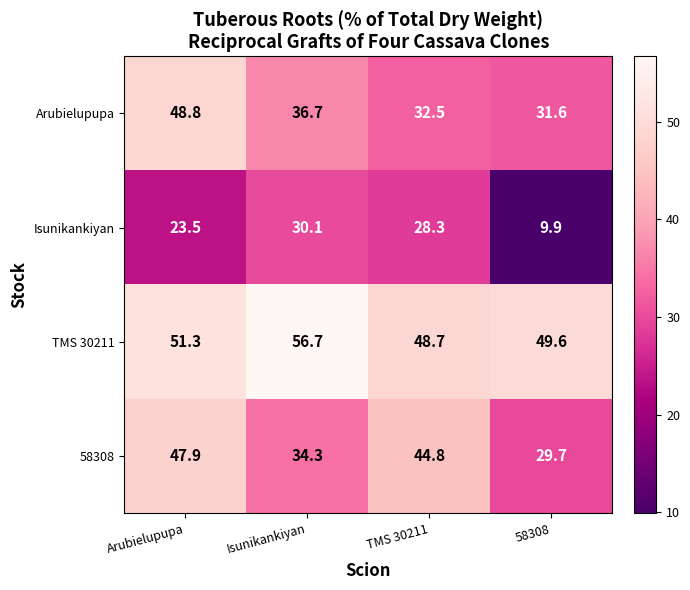

List the labels in order of Arubielupupa value, largest first.

Arubielupupa, Isunikankiyan, TMS 30211, 58308